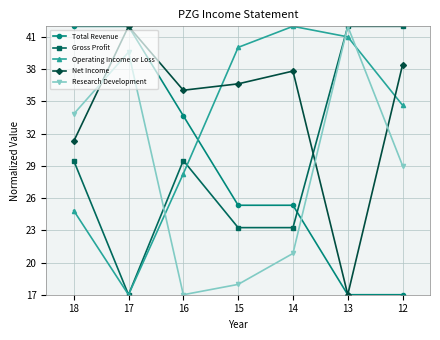

Which series ends up on top after the final intersection of Total Revenue and Gross Profit?

Gross Profit